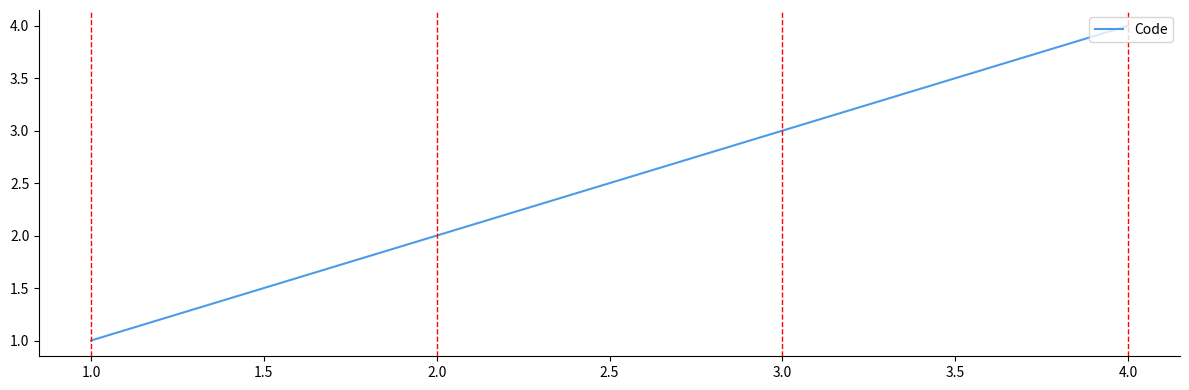

How many series are shown in this chart?

1